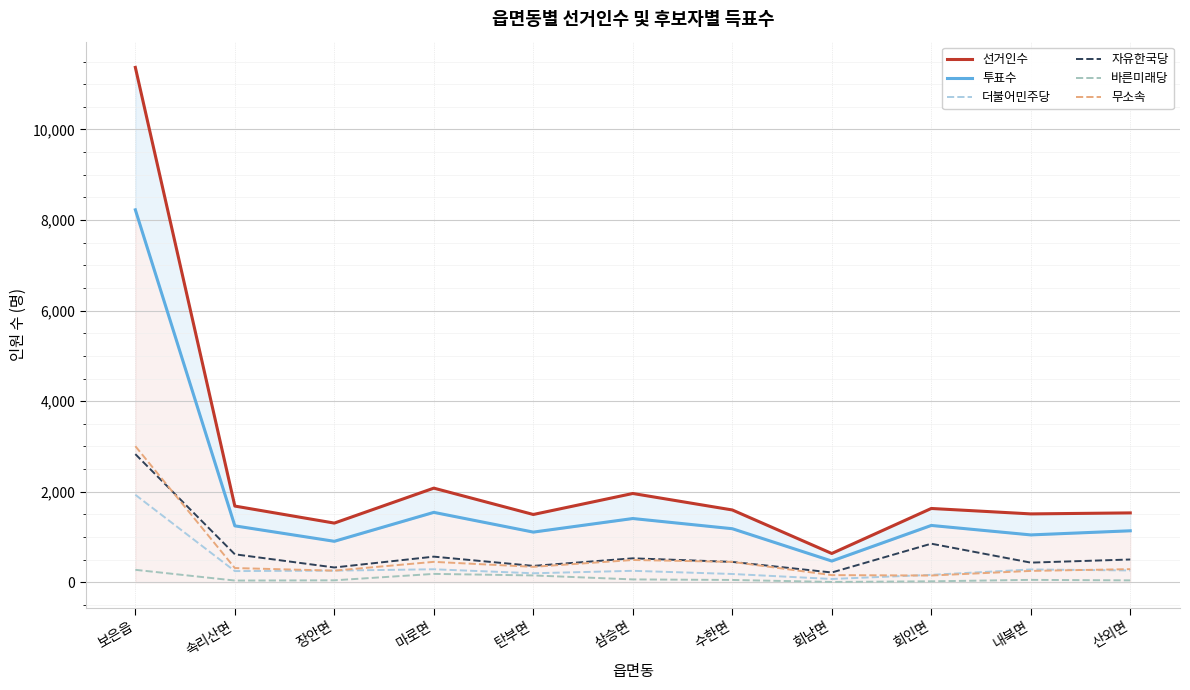

True or false: 투표수 and 바른미래당 cross at least once.

False